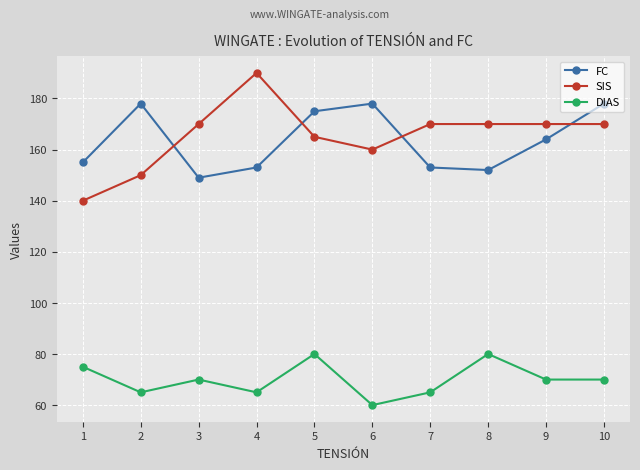

The value of SIS at 8 is 170. True or false?

True